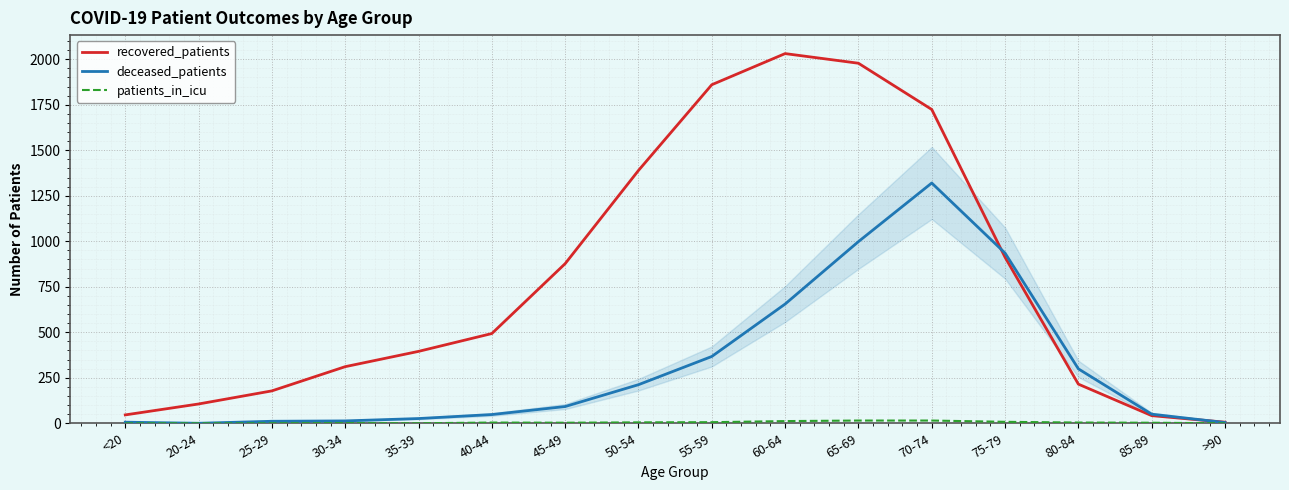

Which series has the largest total across all categories?

recovered_patients